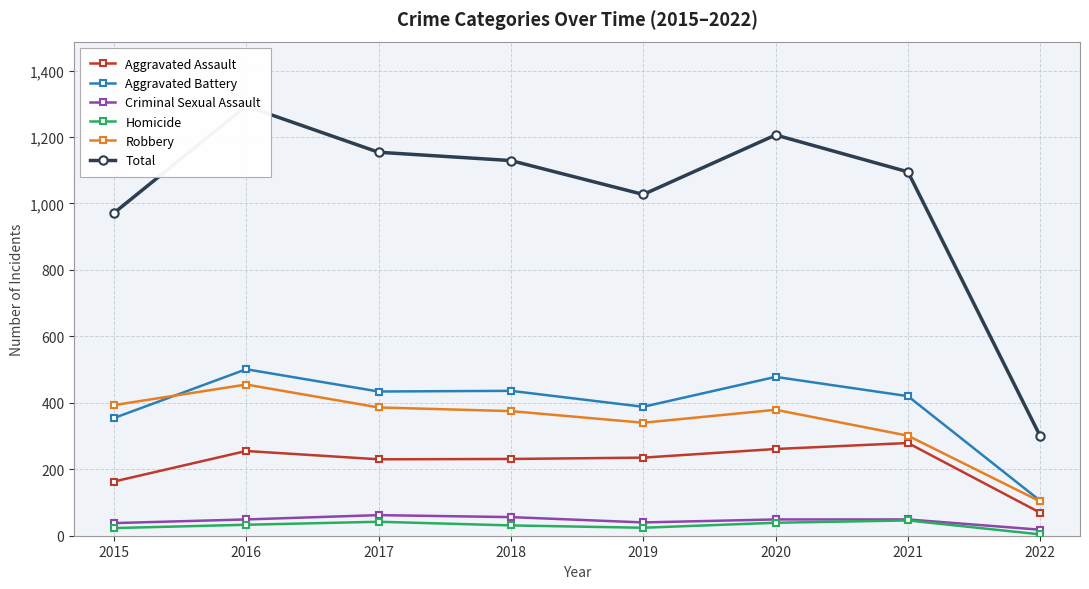

What is the approximate value of Robbery at 2017?

386